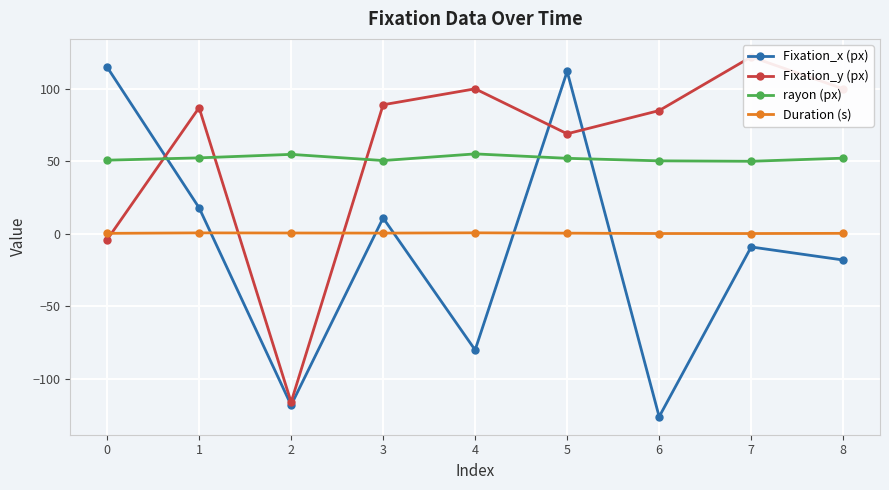

What is the value of the rayon (px) point at the 7th from the left?

50.4